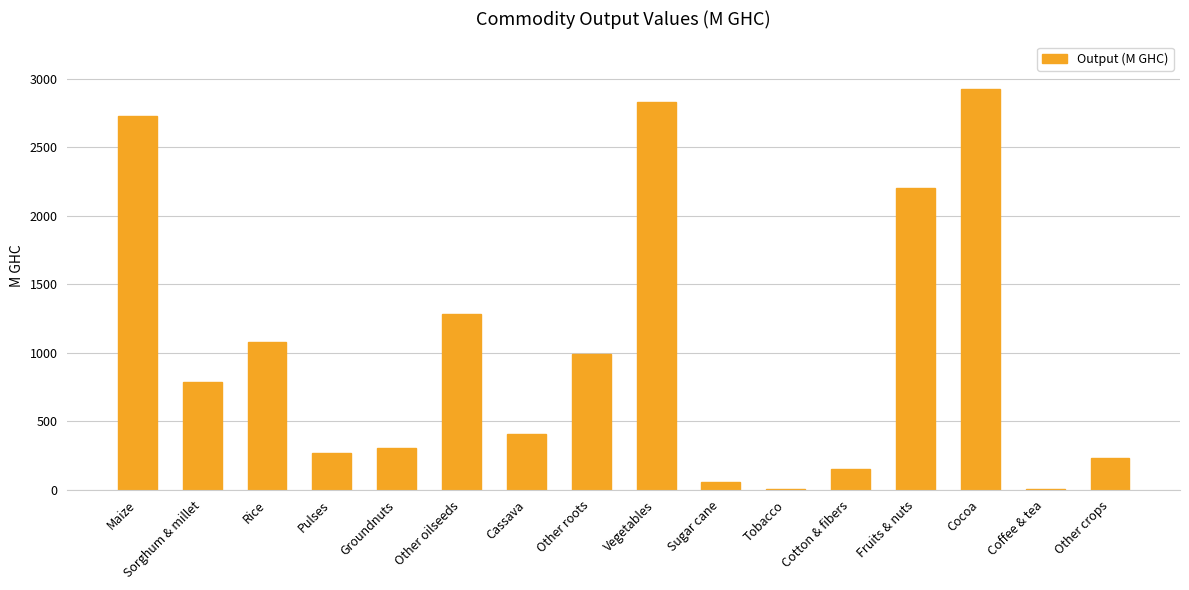

Is it true that the value at Sorghum & millet is 786.2?

True